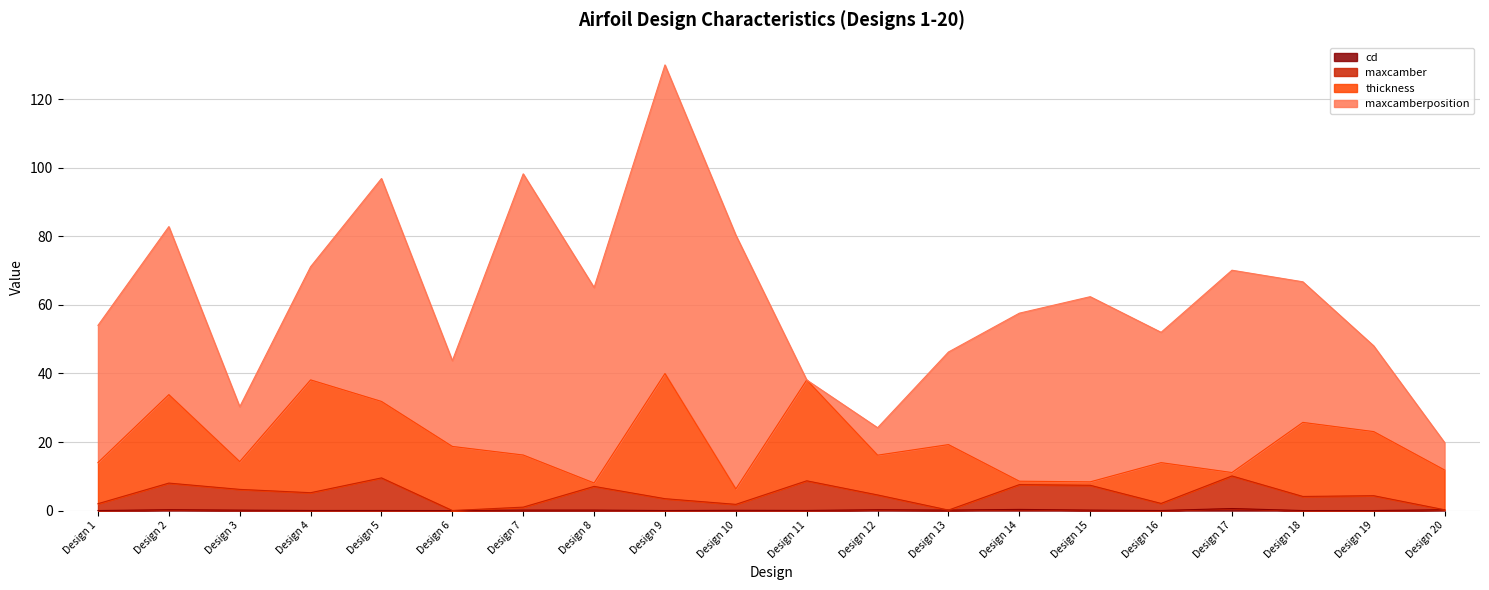

At which category is the sum across all series the highest?

Design 9